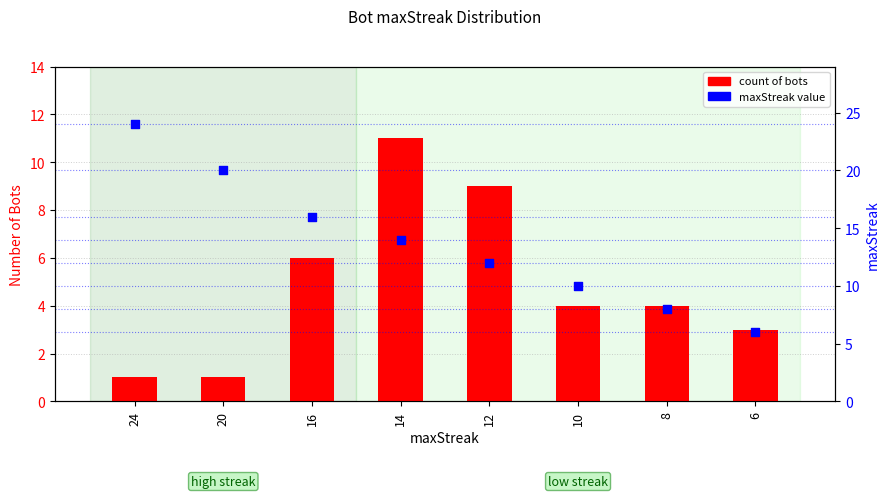

Which series reaches the minimum Y coordinate?

count of bots